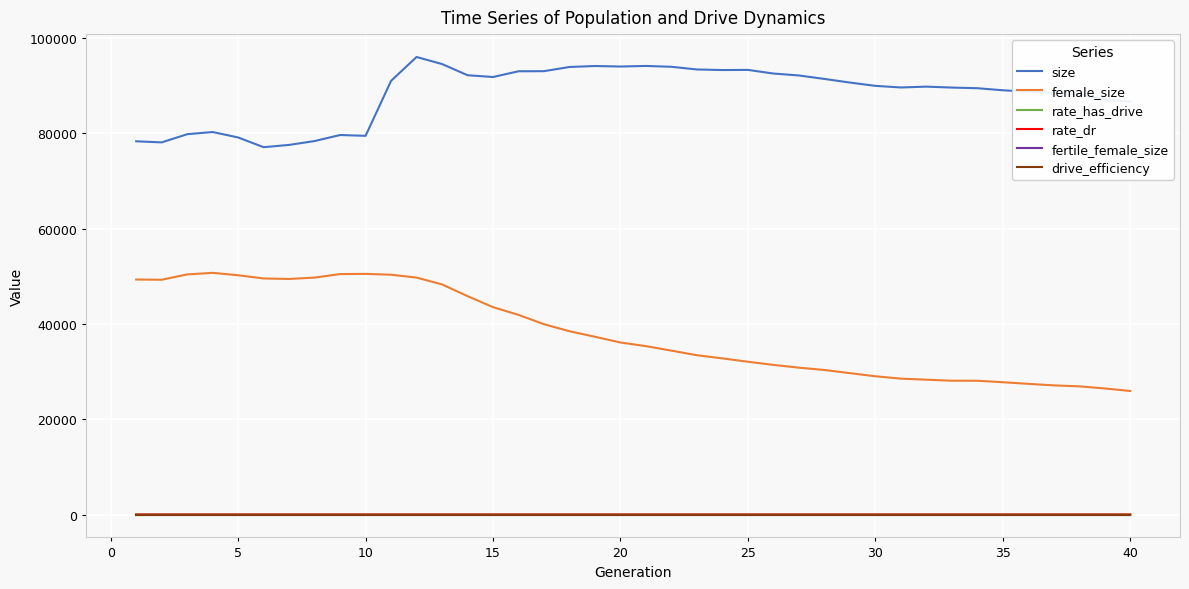

True or false: rate_has_drive and fertile_female_size cross at least once.

False